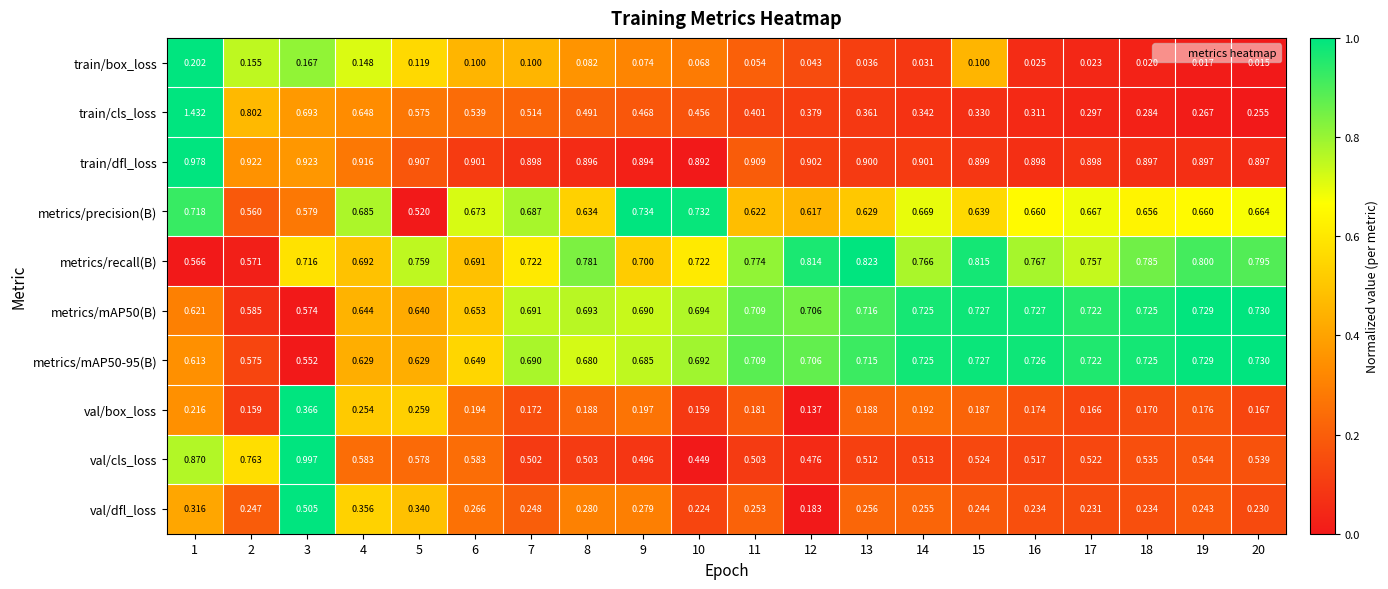

Which series has the widest spread of values?

train/cls_loss